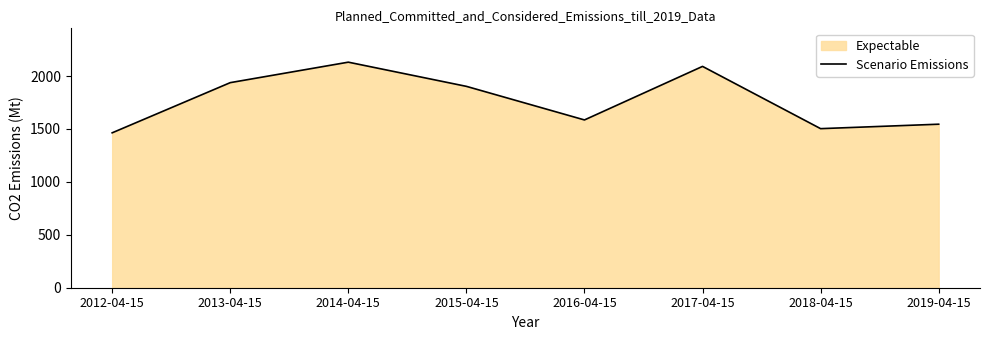

Reading right to left, list all the values displayed in this chart.

1545.0	1503.0	2091.2	1585.3	1902.6	2131.2	1937.7	1463.7